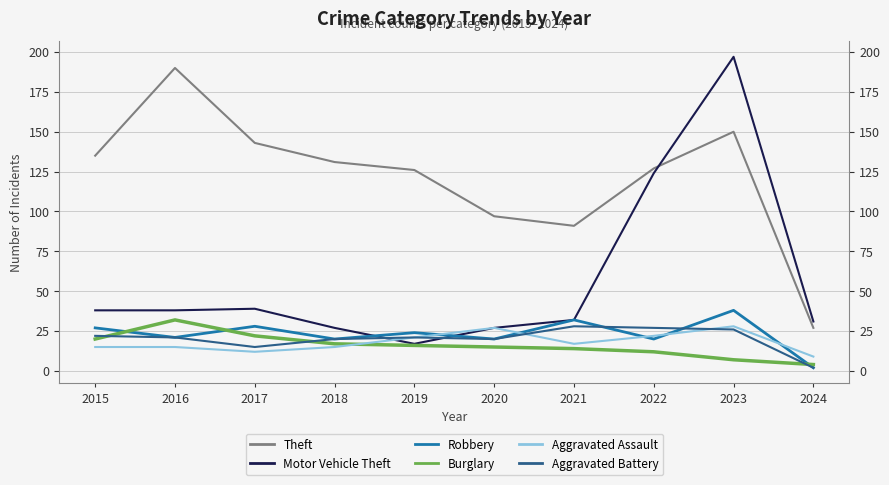

Reading left to right, extract all data points from this chart.

Theft: 2015=135	2016=190	2017=143	2018=131	2019=126	2020=97	2021=91	2022=127	2023=150	2024=27
Motor Vehicle Theft: 2015=38	2016=38	2017=39	2018=27	2019=17	2020=27	2021=32	2022=124	2023=197	2024=31
Robbery: 2015=27	2016=21	2017=28	2018=20	2019=24	2020=20	2021=32	2022=20	2023=38	2024=2
Burglary: 2015=20	2016=32	2017=22	2018=17	2019=16	2020=15	2021=14	2022=12	2023=7	2024=4
Aggravated Assault: 2015=15	2016=15	2017=12	2018=15	2019=21	2020=27	2021=17	2022=22	2023=28	2024=9
Aggravated Battery: 2015=22	2016=21	2017=15	2018=20	2019=21	2020=20	2021=28	2022=27	2023=26	2024=2